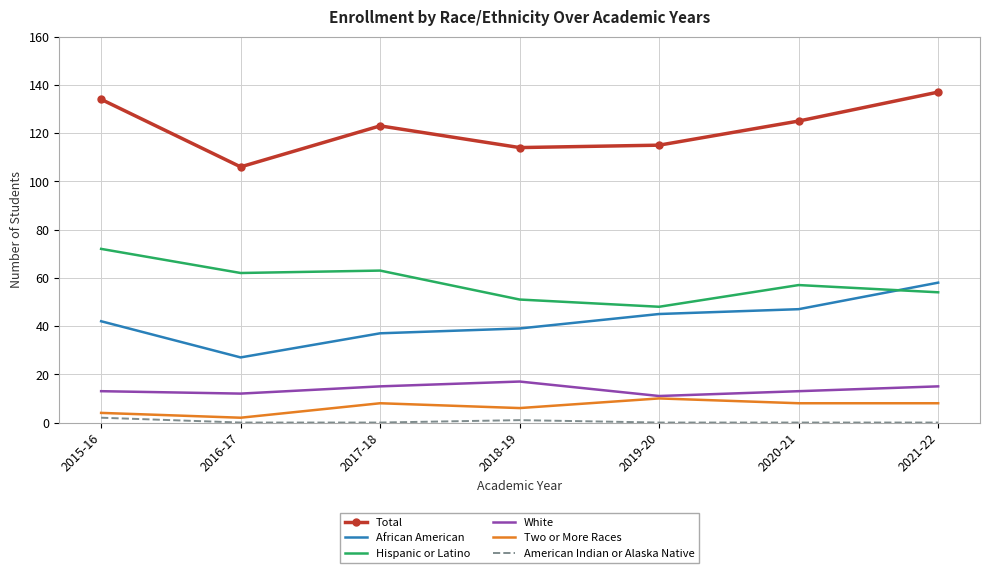

True or false: White and Total cross at least once.

False